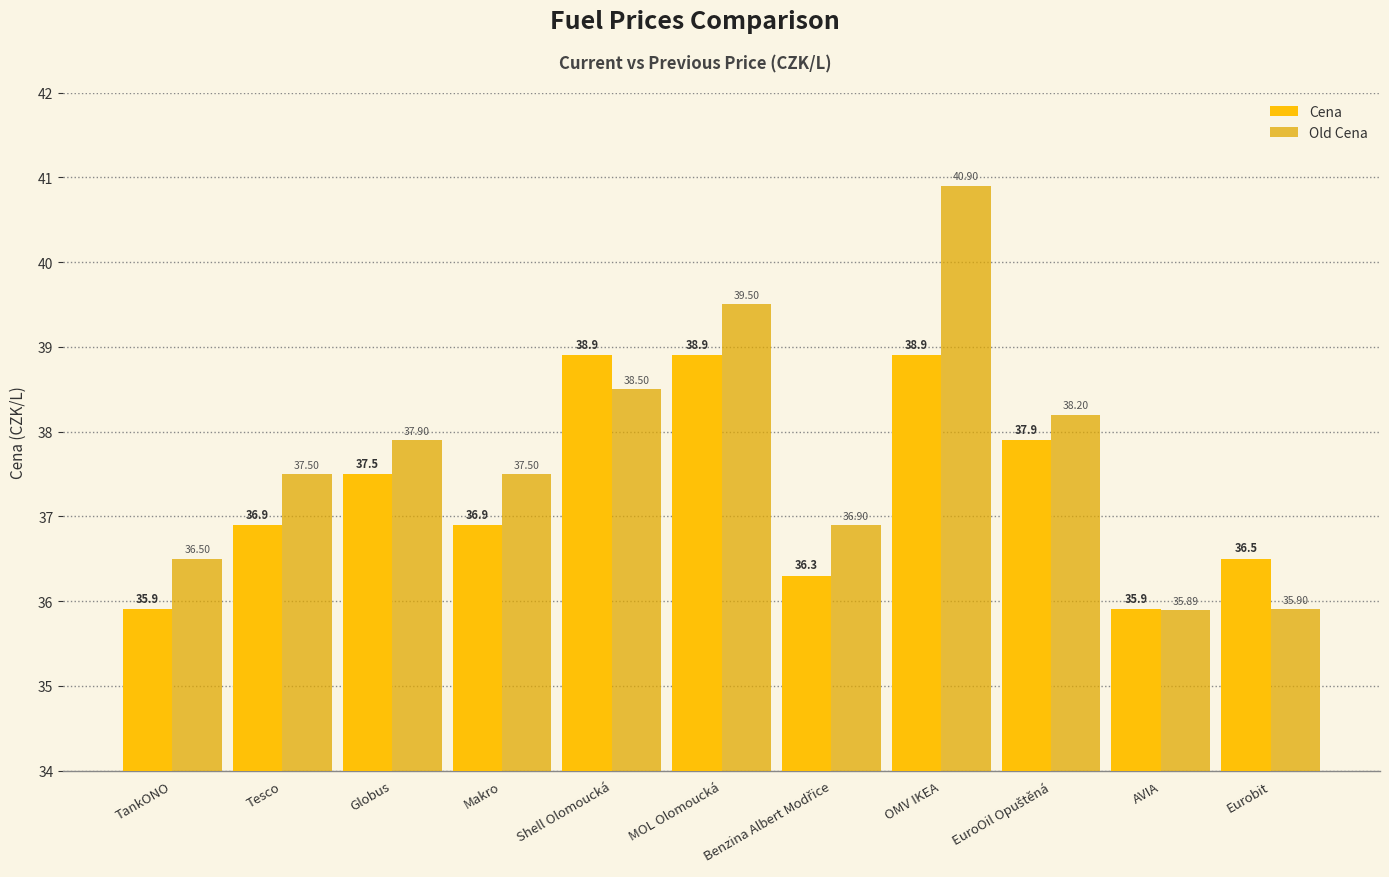

Reading left to right, list all the values displayed in this chart.

Cena: 35.9	36.9	37.5	36.9	38.9	38.9	36.3	38.9	37.9	35.9	36.5
Old Cena: 36.5	37.5	37.9	37.5	38.5	39.5	36.9	40.9	38.2	35.9	35.9